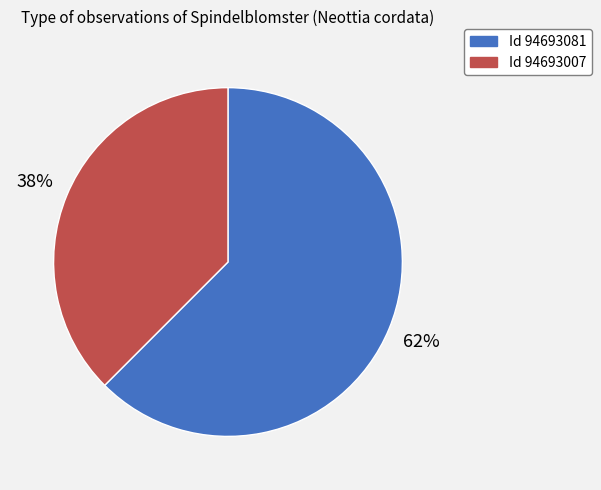

Does any single category account for the majority?

Yes